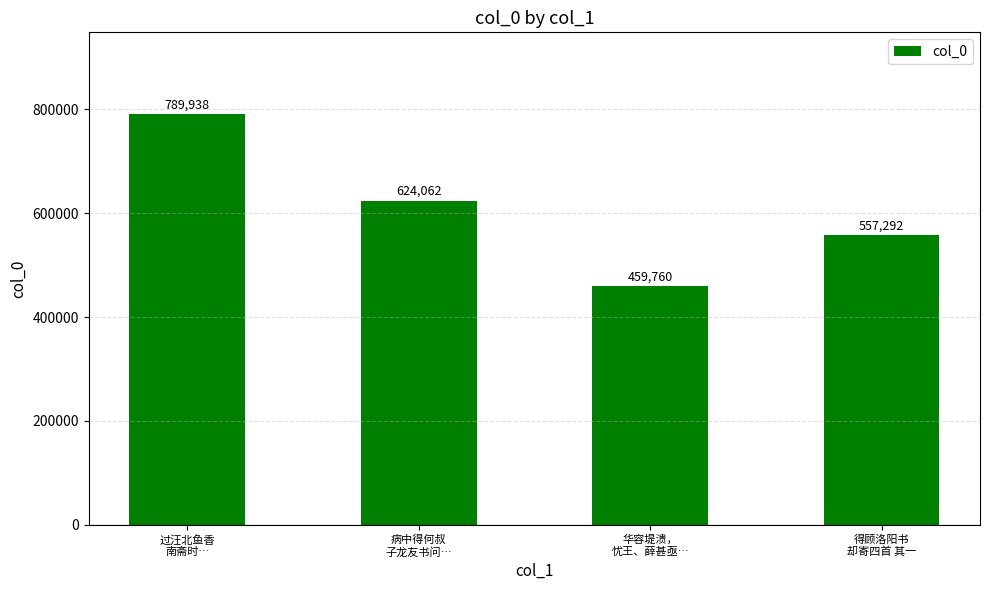

How many data points are less than 624062?

2